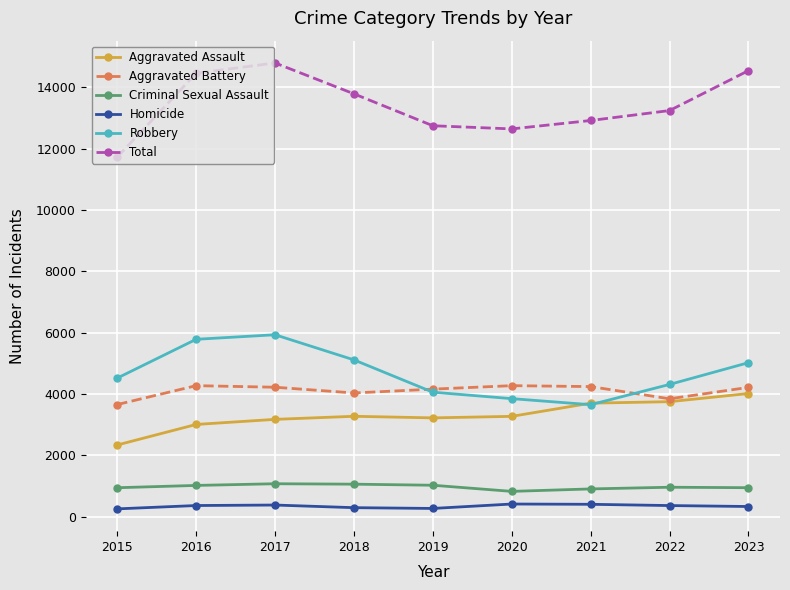

In Aggravated Battery, how many points are higher than both neighbors (excluding endpoints)?

2